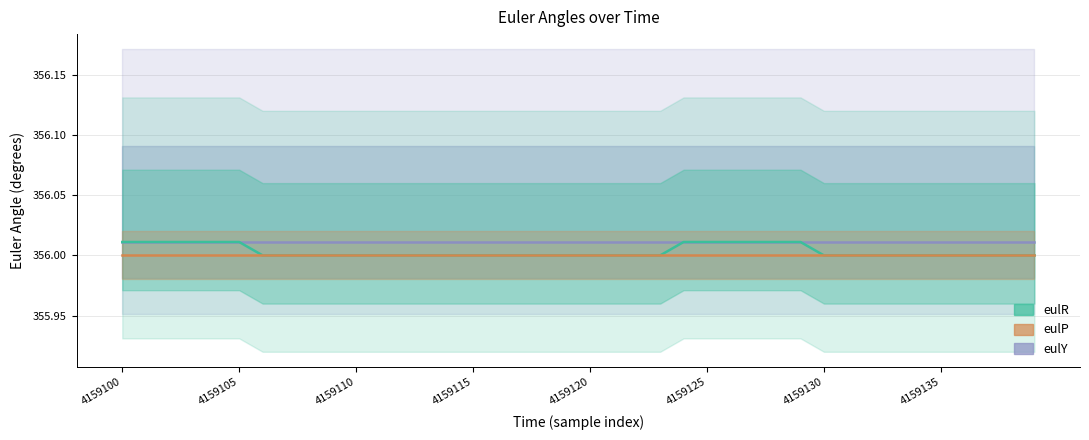

How many series are shown in this chart?

3